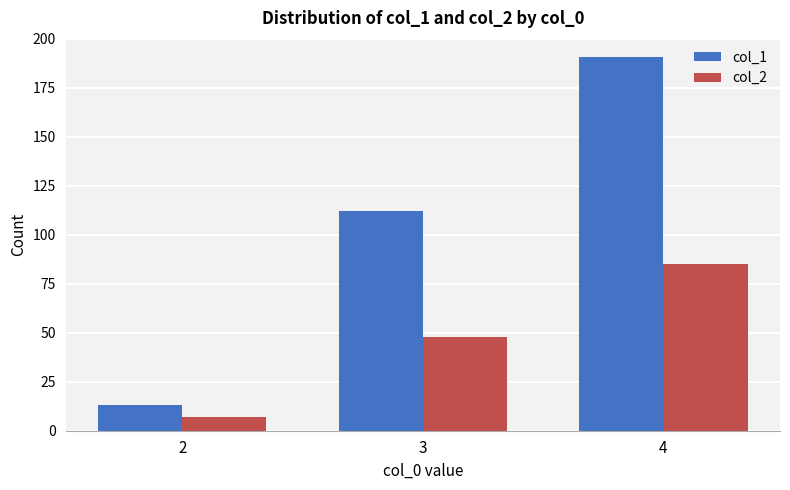

Count the col_1 values in the range 13 to 191.

3